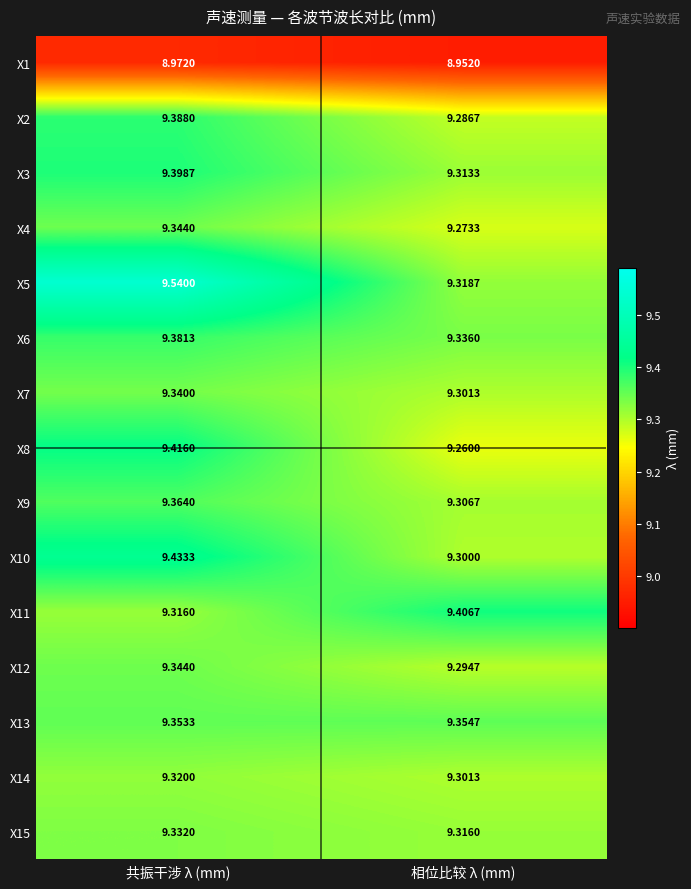

Rank the categories by X1 value from highest to lowest.

共振干涉 λ (mm), 相位比较 λ (mm)